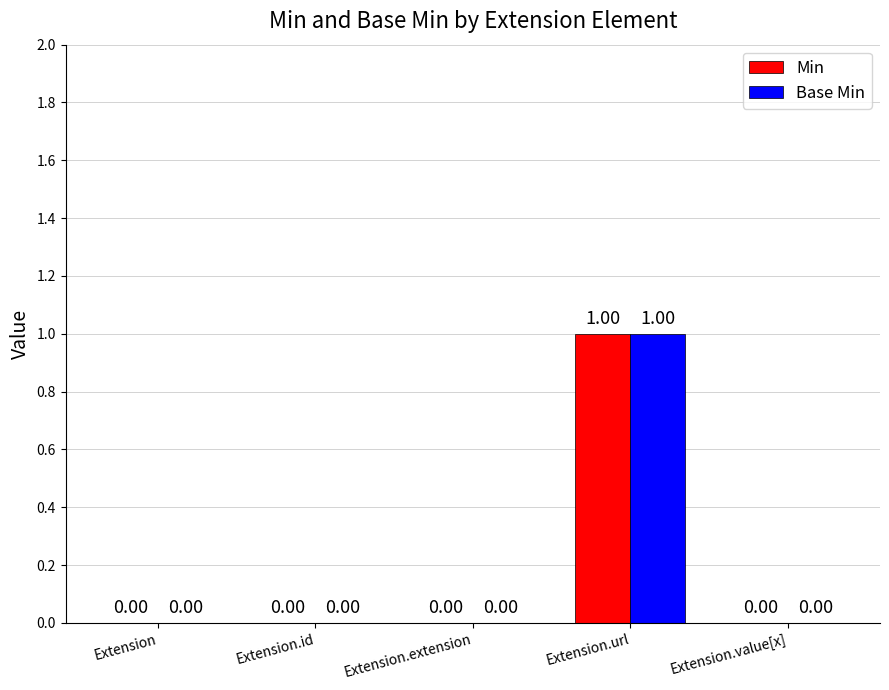

At which category is the sum across all series the highest?

Extension.url